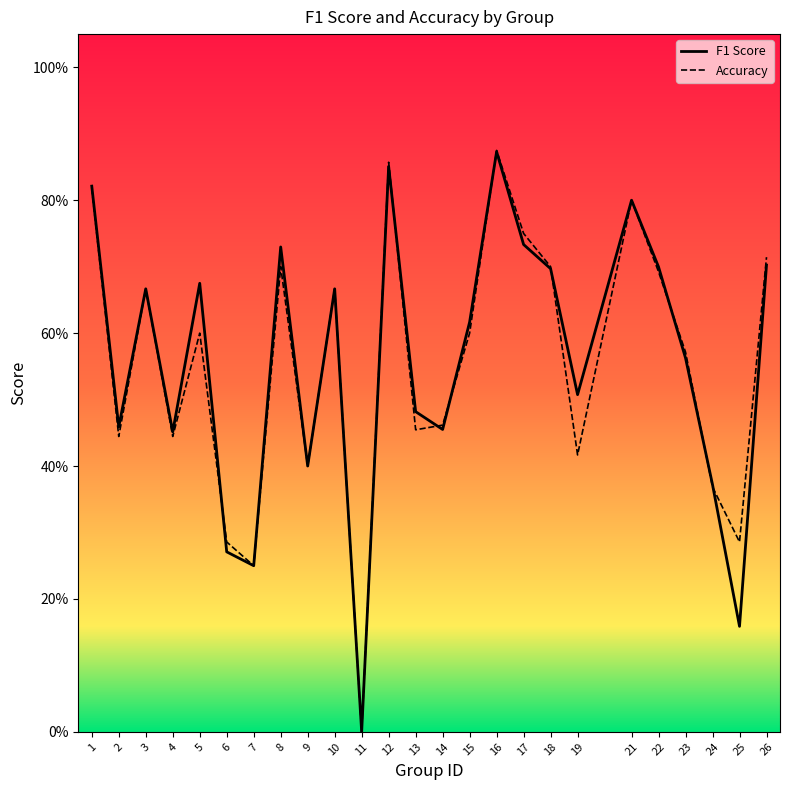

How many lines are shown in the chart?

2